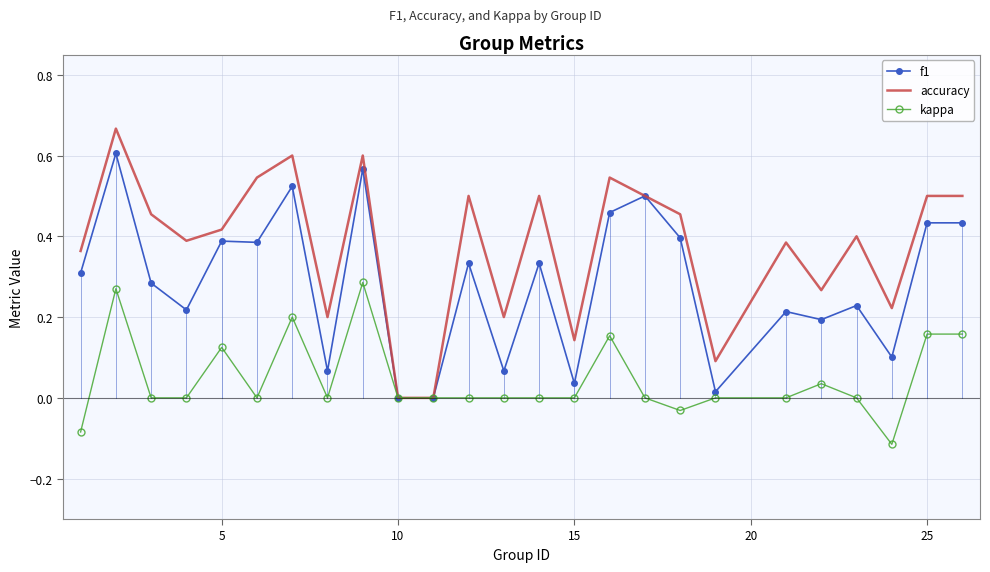

Which series has the widest spread of values?

accuracy